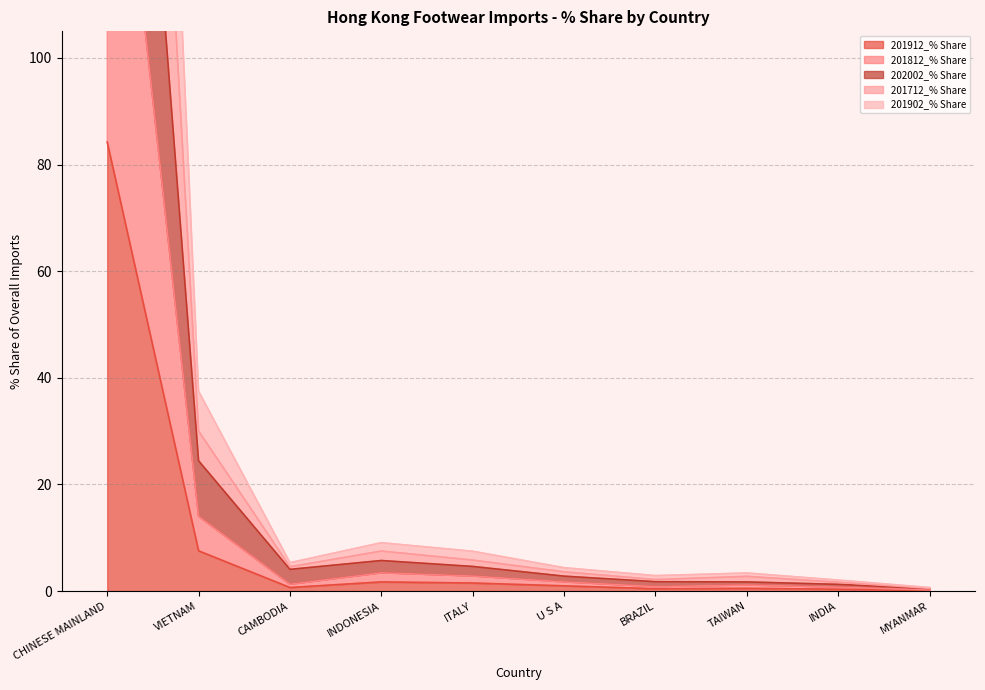

At which category does the chart reach its minimum across all series?

MYANMAR